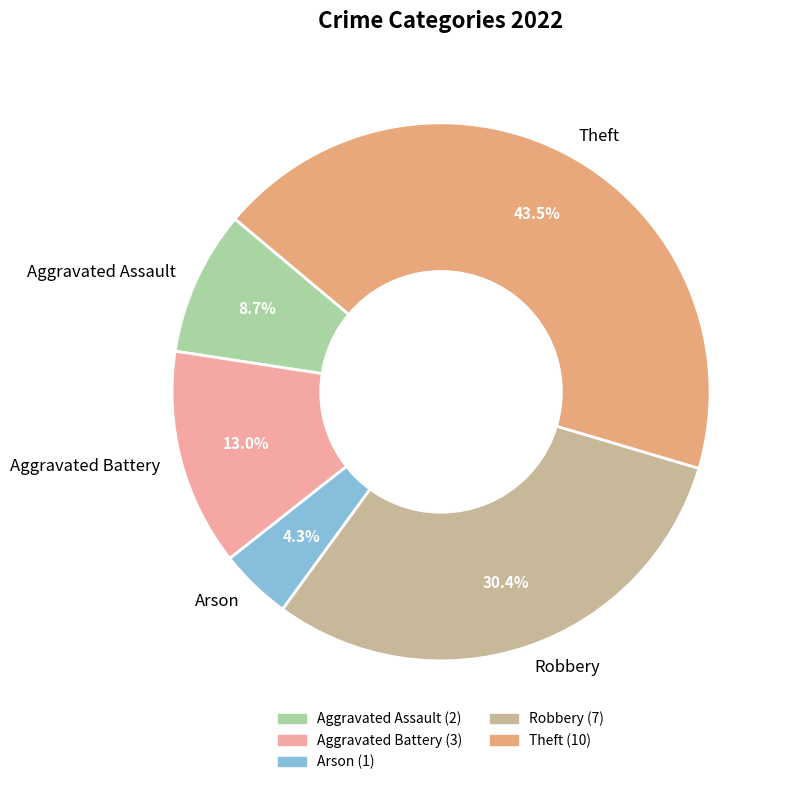

To the nearest percent, what is the difference between the largest and smallest slice percentages?

39%